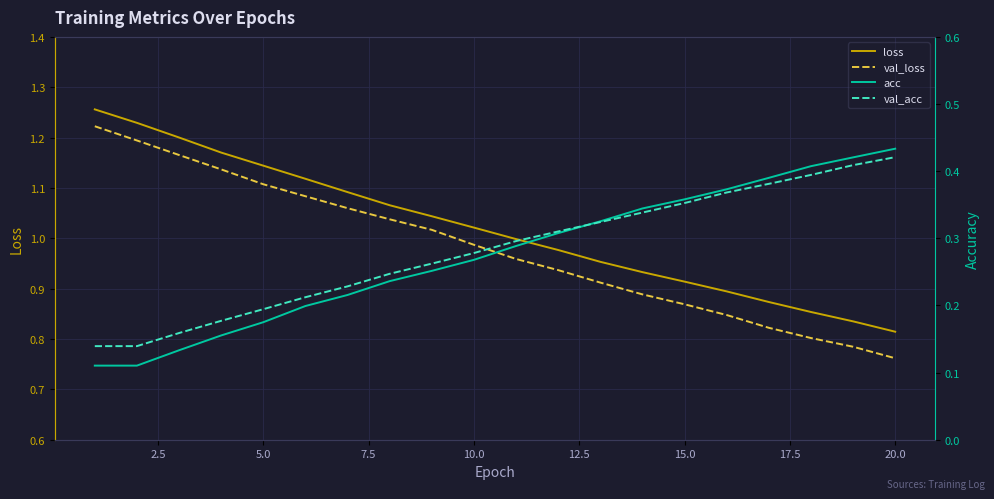

Reading left to right, transcribe all the data shown in this chart.

loss: 1.3	1.2	1.2	1.2	1.1	1.1	1.1	1.1	1.0	1.0	1.0	1.0	1.0	0.9	0.9	0.9	0.9	0.9	0.8	0.8
val_loss: 1.2	1.2	1.2	1.1	1.1	1.1	1.1	1.0	1.0	1.0	1.0	0.9	0.9	0.9	0.9	0.8	0.8	0.8	0.8	0.8
acc: 0.1	0.1	0.1	0.2	0.2	0.2	0.2	0.2	0.3	0.3	0.3	0.3	0.3	0.3	0.4	0.4	0.4	0.4	0.4	0.4
val_acc: 0.1	0.1	0.2	0.2	0.2	0.2	0.2	0.2	0.3	0.3	0.3	0.3	0.3	0.3	0.4	0.4	0.4	0.4	0.4	0.4